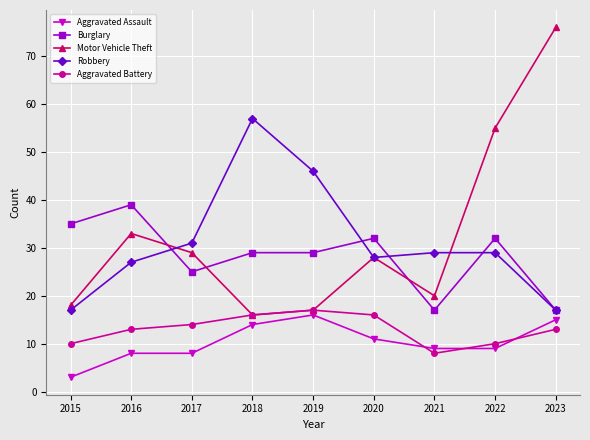

Reading left to right, extract all data points from this chart.

Aggravated Assault: 3	8	8	14	16	11	9	9	15
Burglary: 35	39	25	29	29	32	17	32	17
Motor Vehicle Theft: 18	33	29	16	17	28	20	55	76
Robbery: 17	27	31	57	46	28	29	29	17
Aggravated Battery: 10	13	14	16	17	16	8	10	13